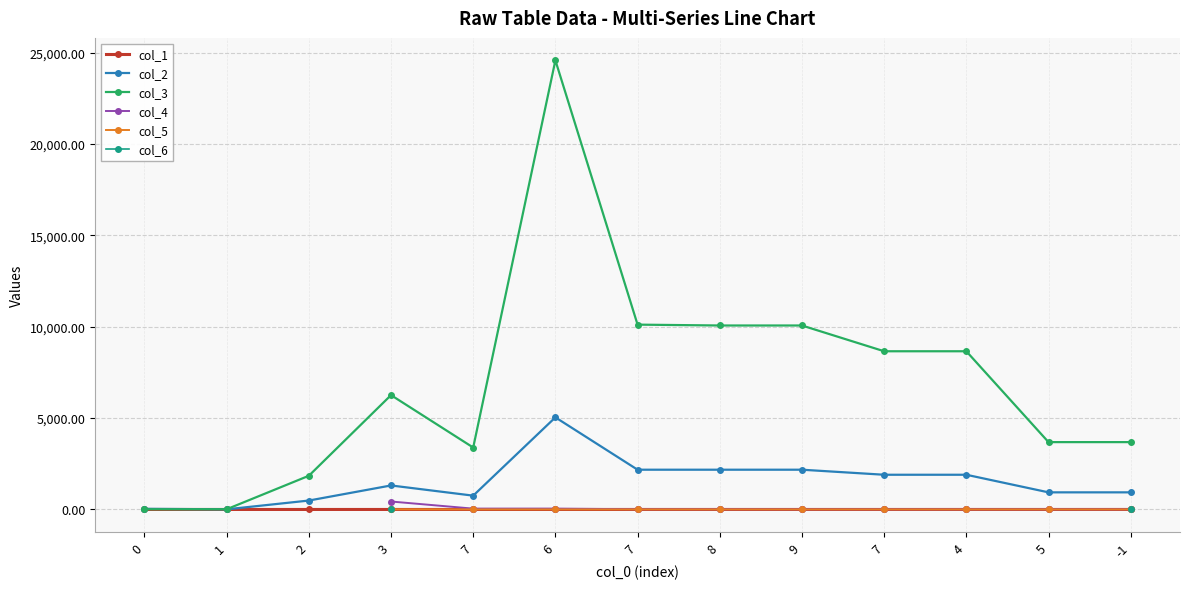

At which label does col_3 reach its peak?

6